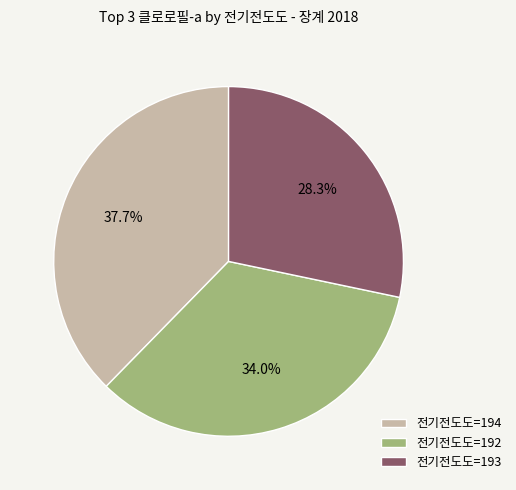

Is there a majority slice in this chart?

No